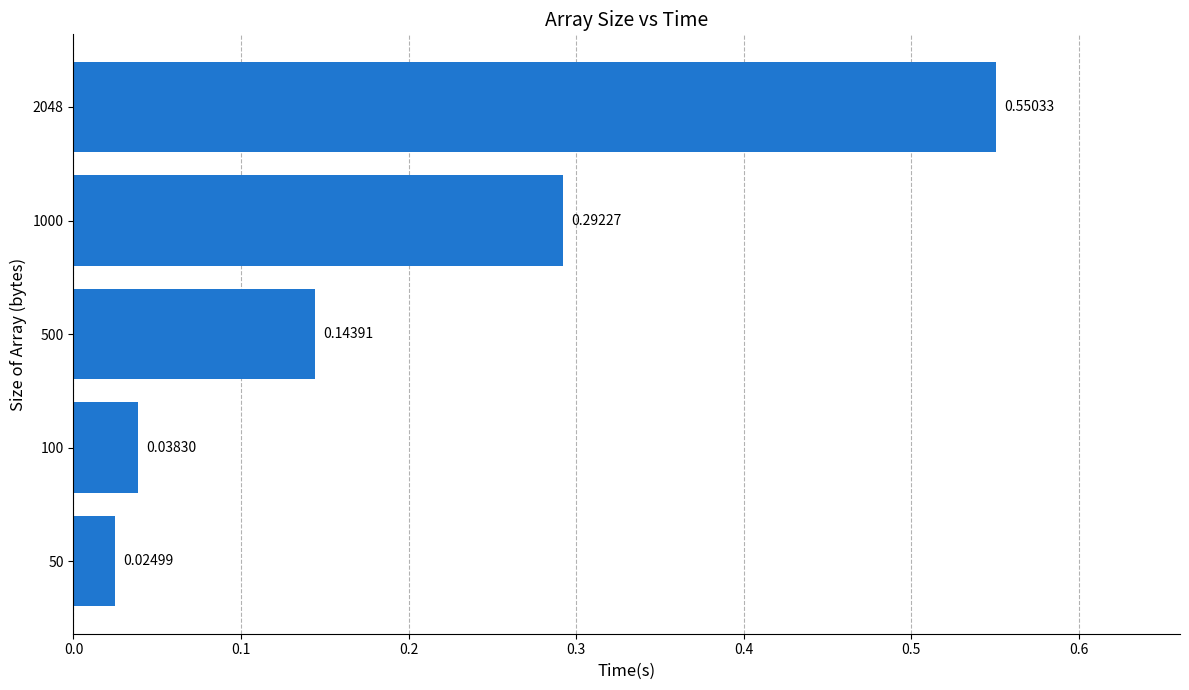

What is the difference between the maximum and minimum values?

0.5